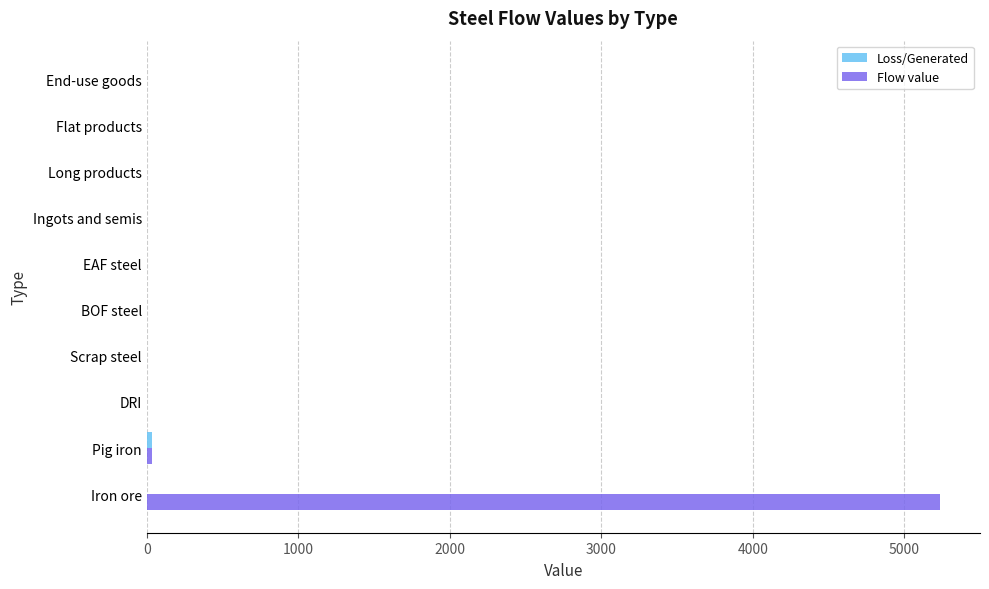

What is the maximum value shown in the chart?

5236.6